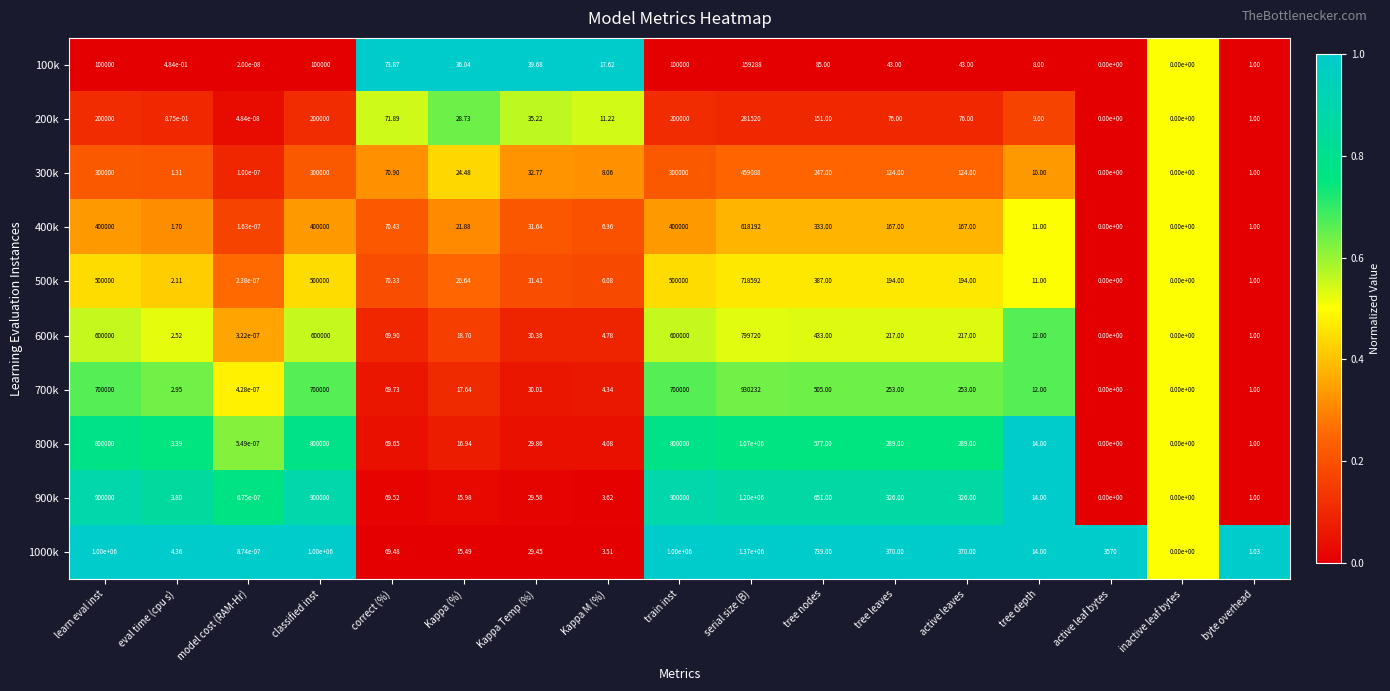

List the series in order of their peak value, lowest first.

100k, 200k, 300k, 400k, 500k, 600k, 700k, 800k, 900k, 1000k